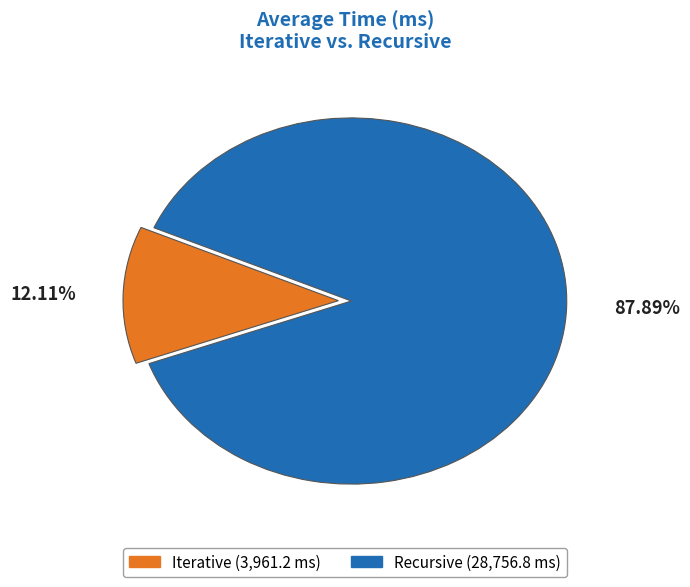

What is the majority slice?

Recursive